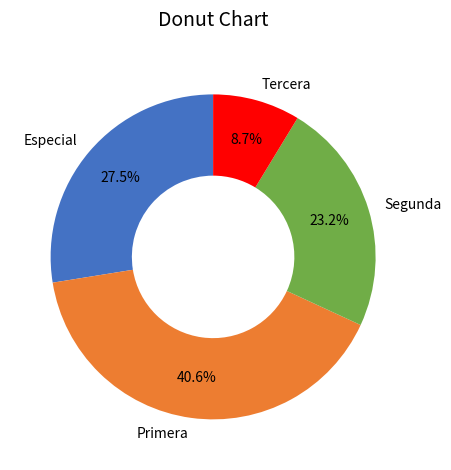

Is Tercera the majority of the pie?

No